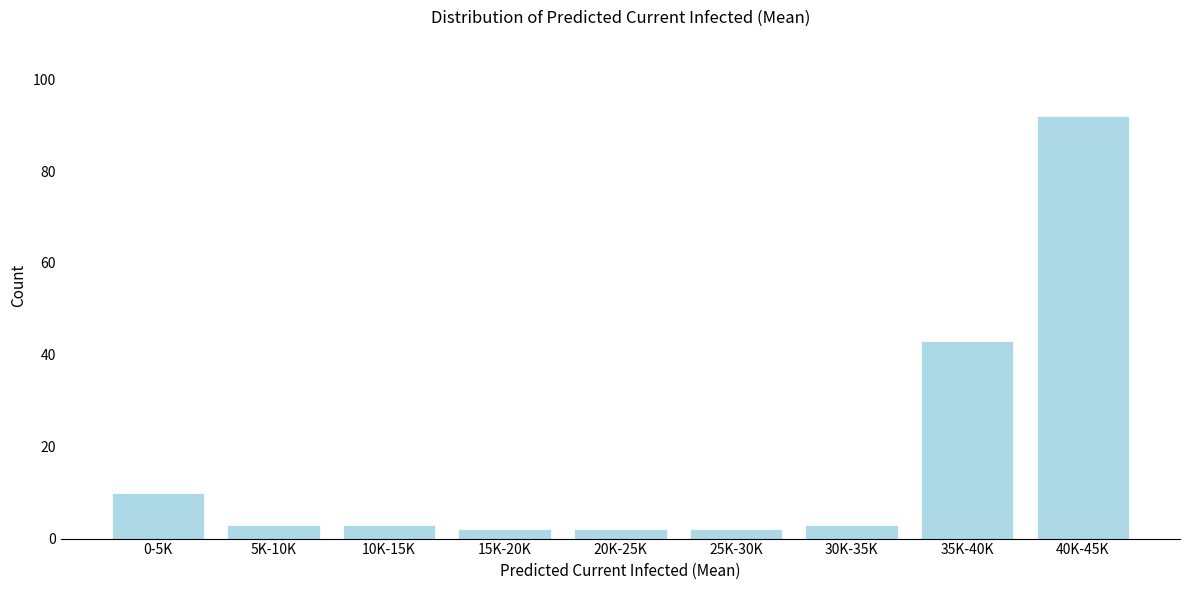

Reading left to right, list all the values displayed in this chart.

0-5K=10	5K-10K=3	10K-15K=3	15K-20K=2	20K-25K=2	25K-30K=2	30K-35K=3	35K-40K=43	40K-45K=92